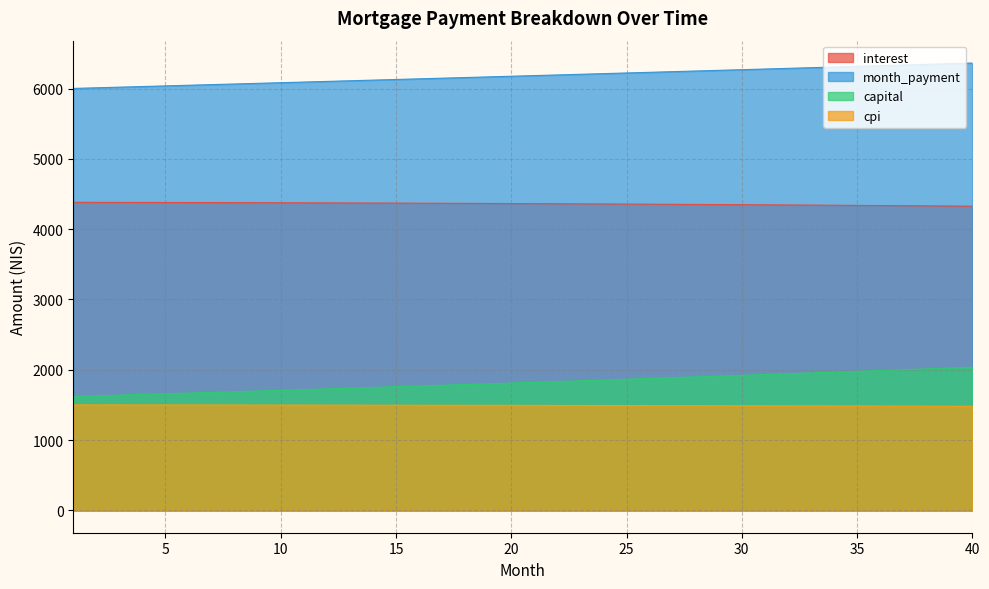

True or false: capital and interest cross at least once.

False